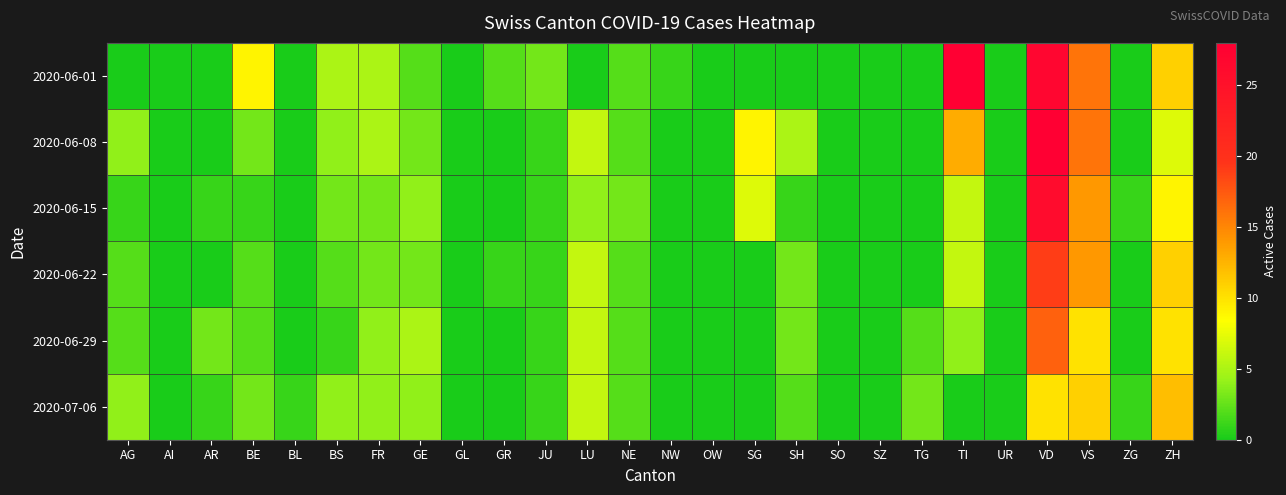

Rank the series by their maximum value, from highest to lowest.

2020-06-01, 2020-06-08, 2020-06-15, 2020-06-22, 2020-06-29, 2020-07-06